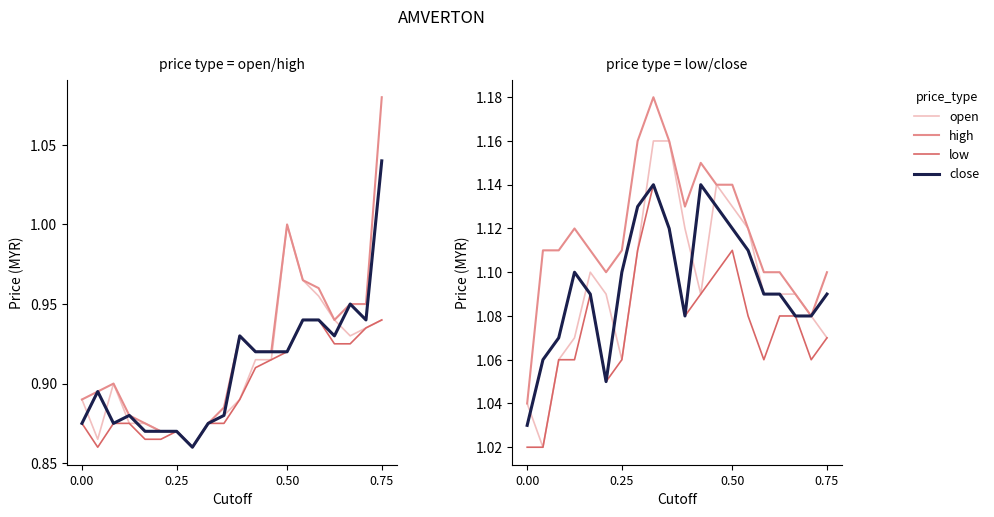

How many categories are shown in the chart?

20